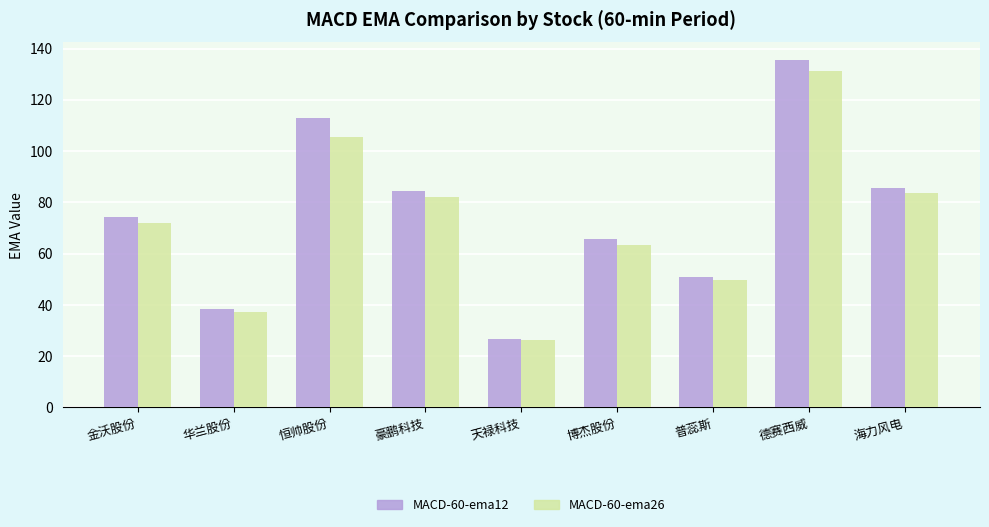

What is the difference between the MACD-60-ema26 values at 恒帅股份 and 天禄科技?

79.1